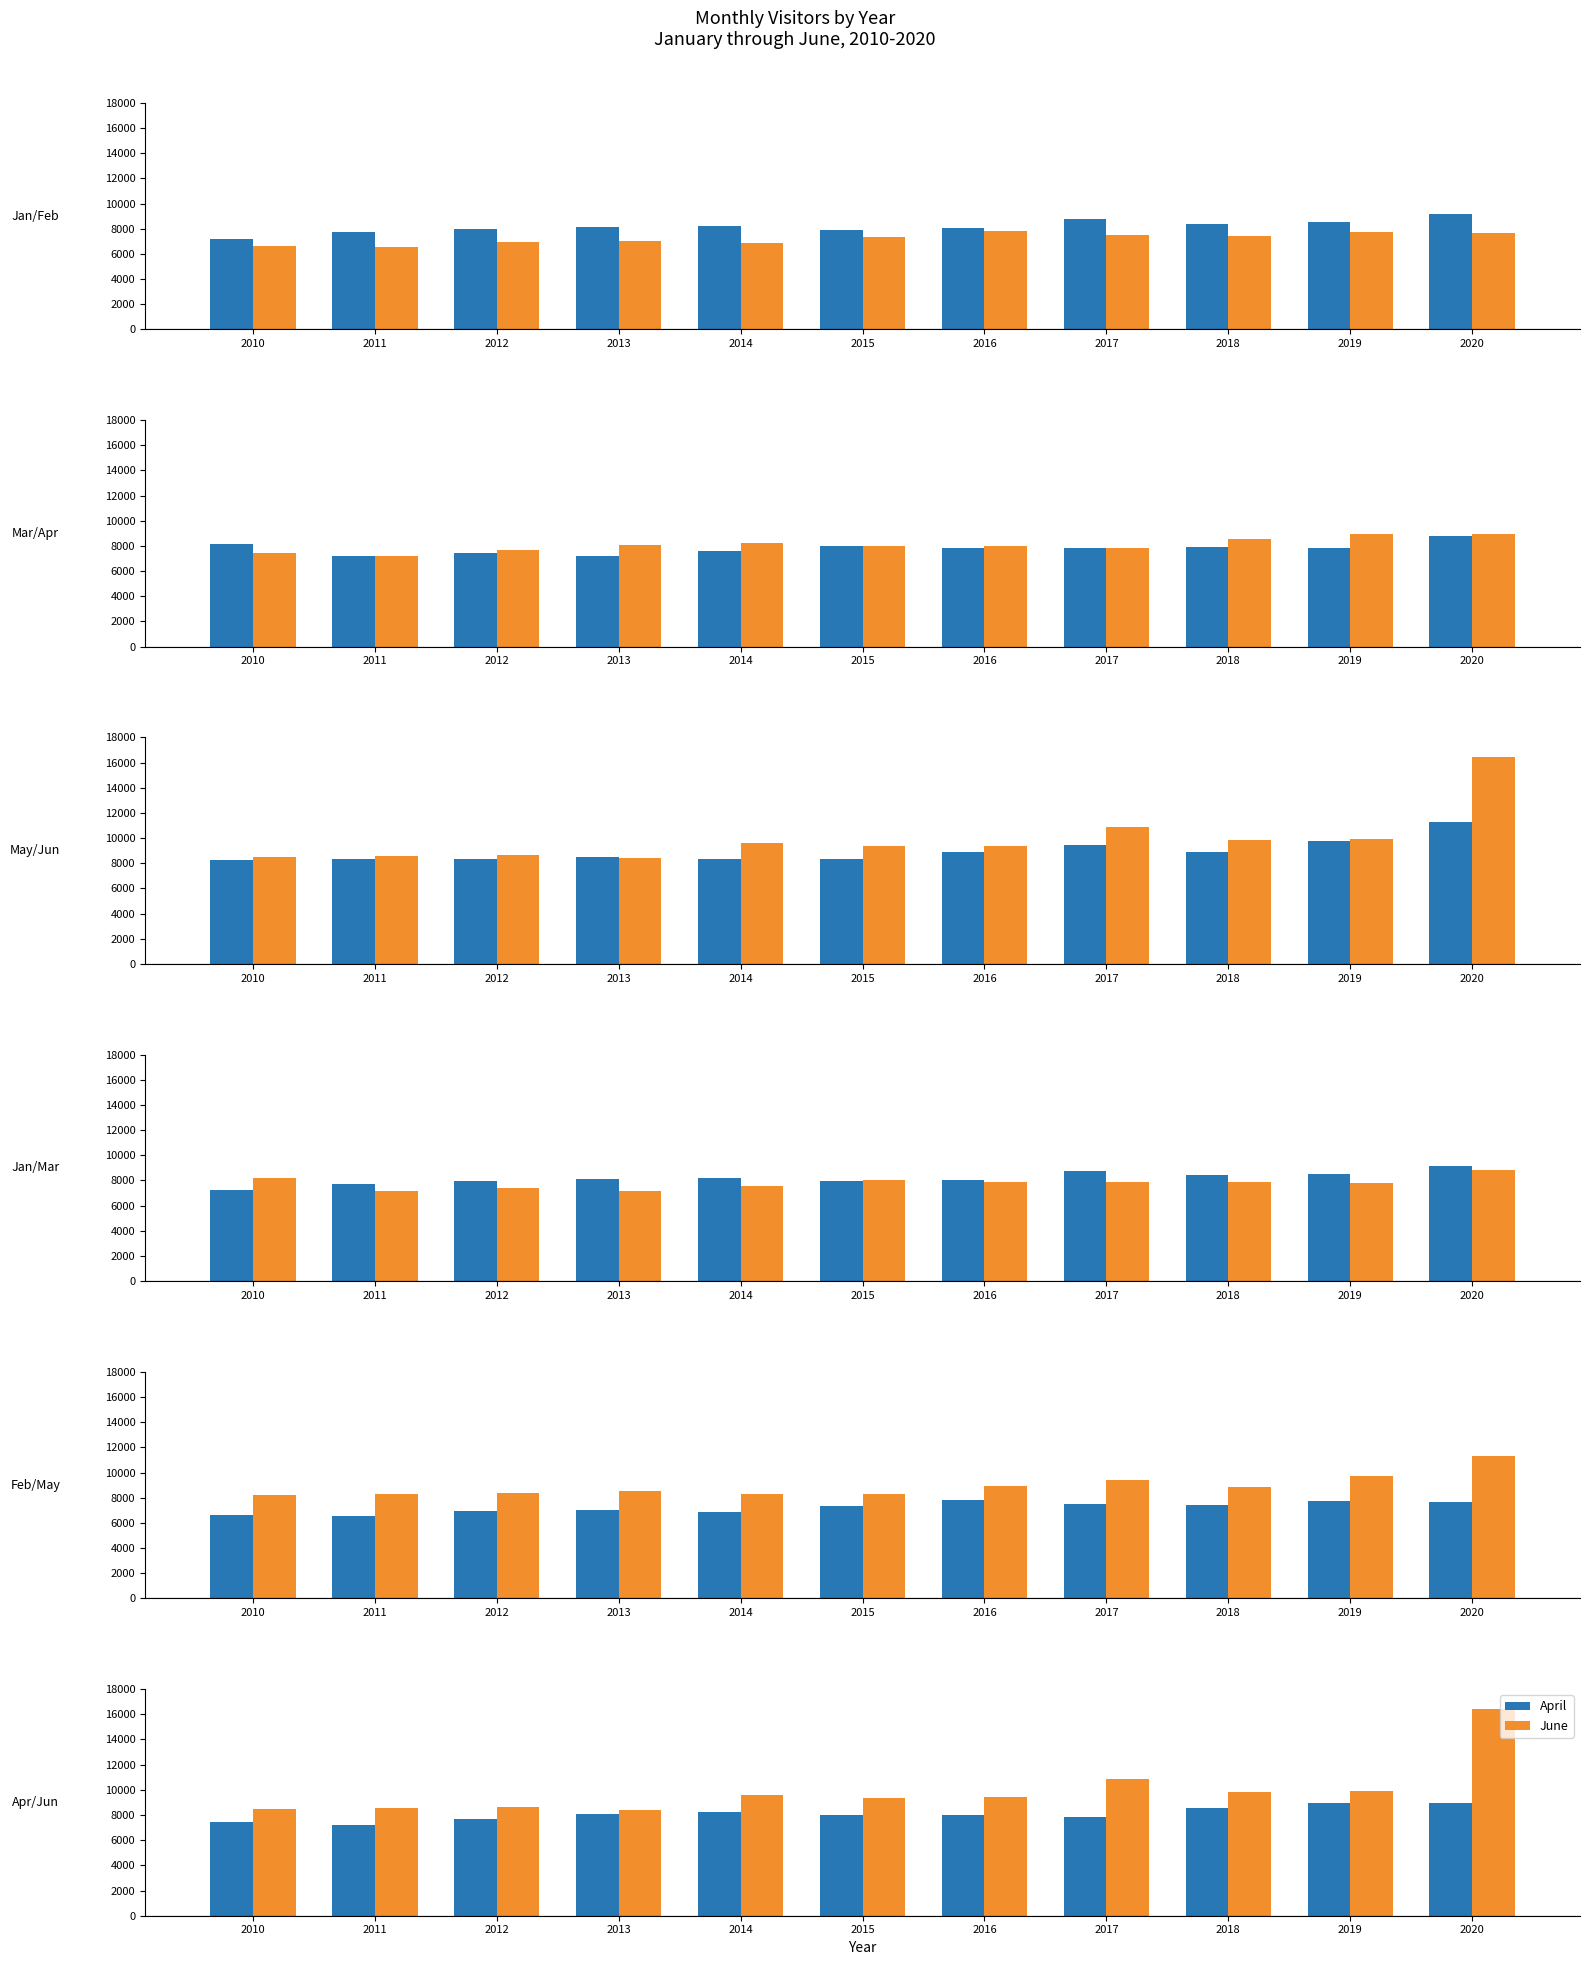

Does the chart contain any negative values?

No